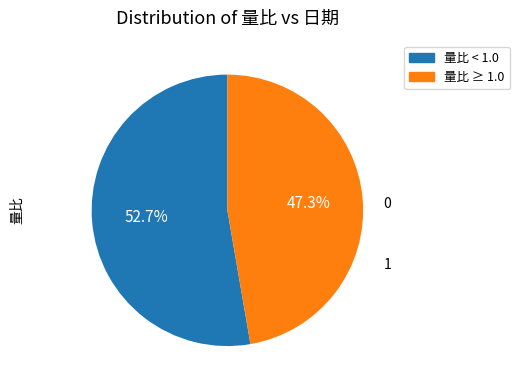

Is there any slice that represents more than half of the pie?

Yes